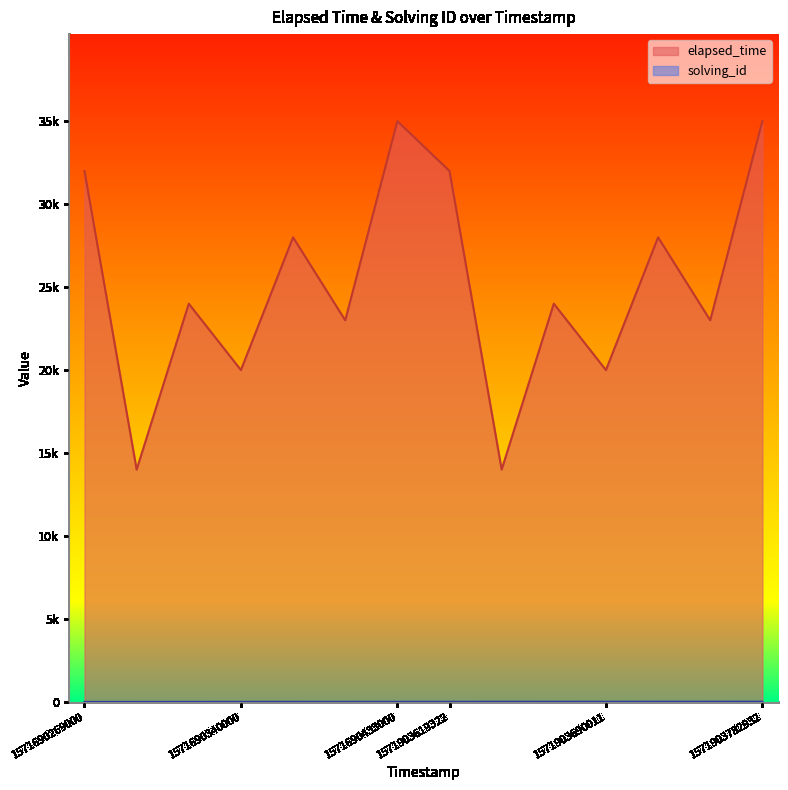

Does the chart have visible grid lines?

No